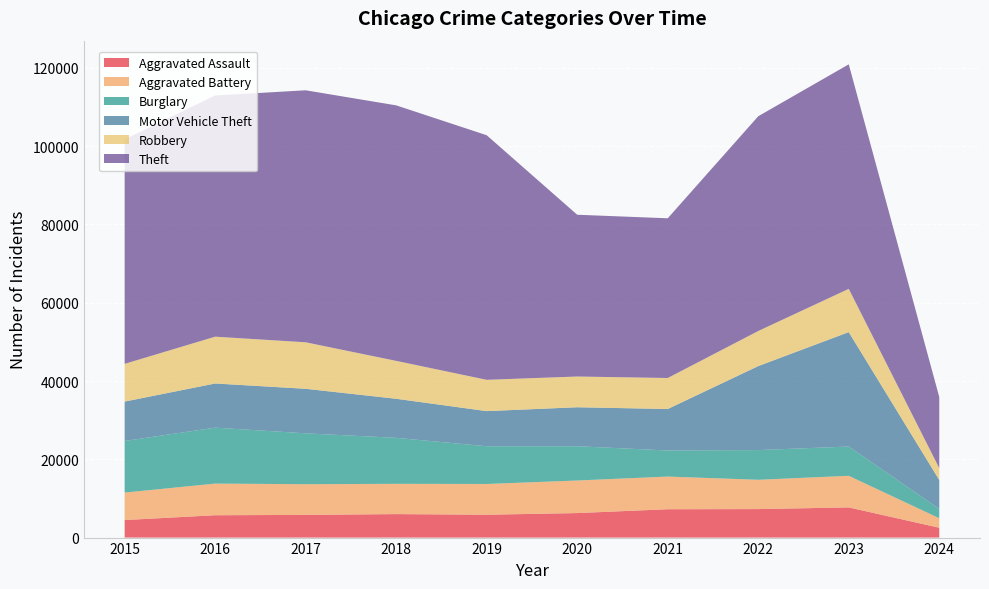

Reading left to right, list all the values displayed in this chart.

Aggravated Assault: 2015=4480	2016=5712	2017=5793	2018=6001	2019=5841	2020=6265	2021=7242	2022=7280	2023=7708	2024=2515
Aggravated Battery: 2015=7019	2016=8086	2017=7845	2018=7735	2019=7858	2020=8319	2021=8347	2022=7488	2023=8076	2024=2428
Burglary: 2015=13184	2016=14289	2017=13001	2018=11747	2019=9638	2020=8758	2021=6662	2022=7592	2023=7477	2024=2381
Motor Vehicle Theft: 2015=10068	2016=11285	2017=11380	2018=9984	2019=8977	2020=9959	2021=10602	2022=21459	2023=29236	2024=7386
Robbery: 2015=9638	2016=11960	2017=11880	2018=9681	2019=7995	2020=7855	2021=7920	2022=8962	2023=11057	2024=3023
Theft: 2015=57350	2016=61623	2017=64386	2018=65288	2019=62494	2020=41332	2021=40809	2022=54874	2023=57365	2024=18175